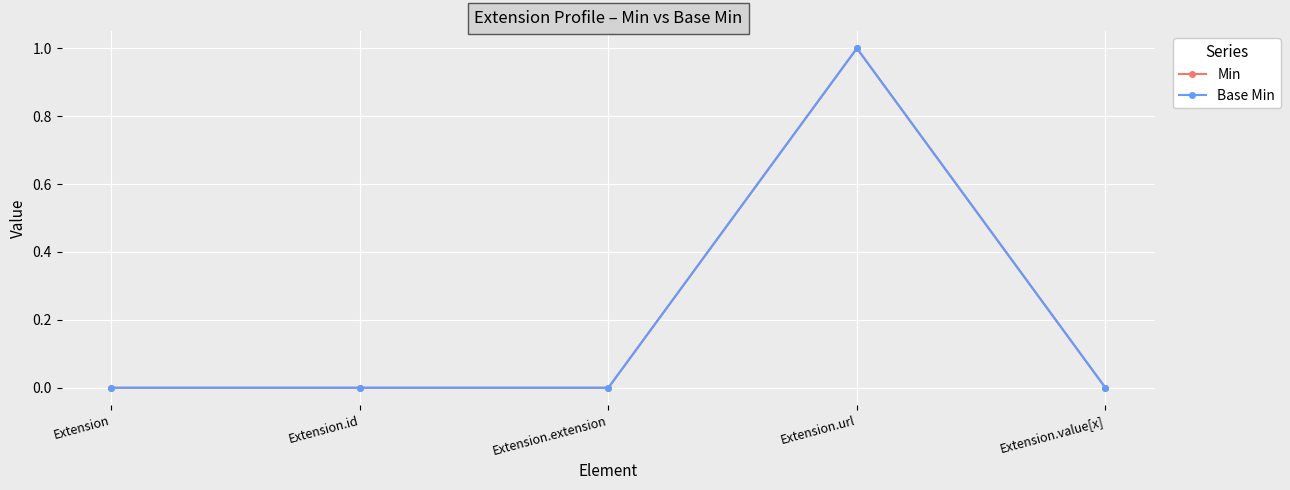

Does the chart display data point markers on the line(s)?

Yes